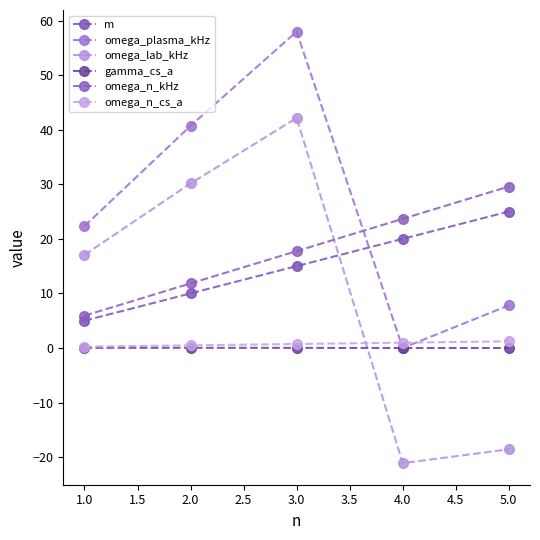

What is the lowest value of the omega_lab_kHz series?

-21.1